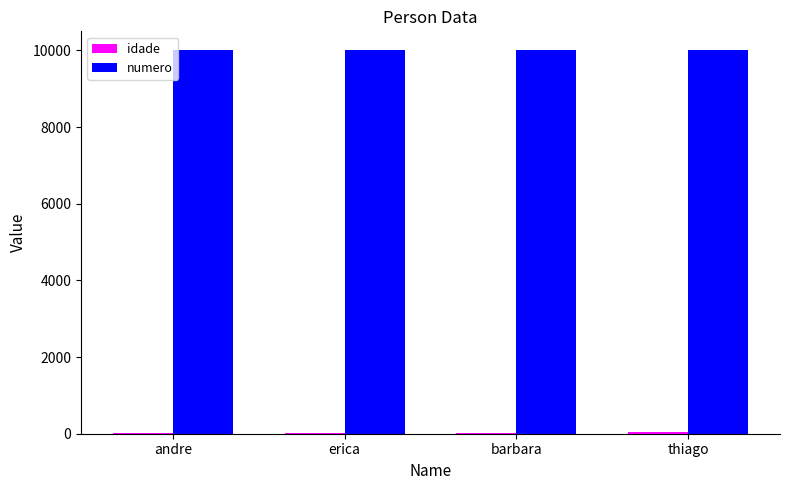

Are the bars horizontal?

No